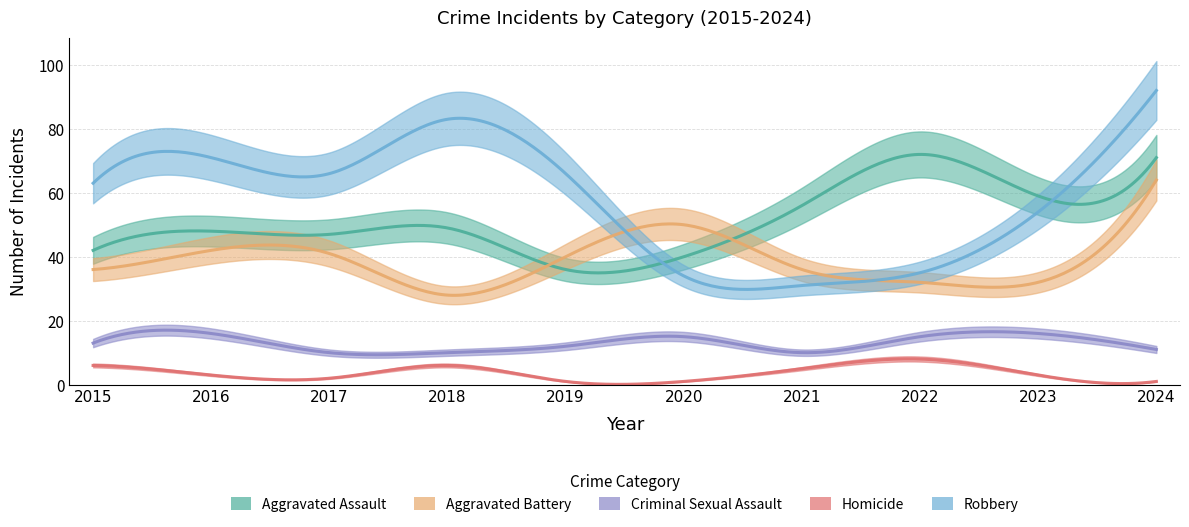

The Aggravated Assault series shows 25 at 2019. True or false?

False